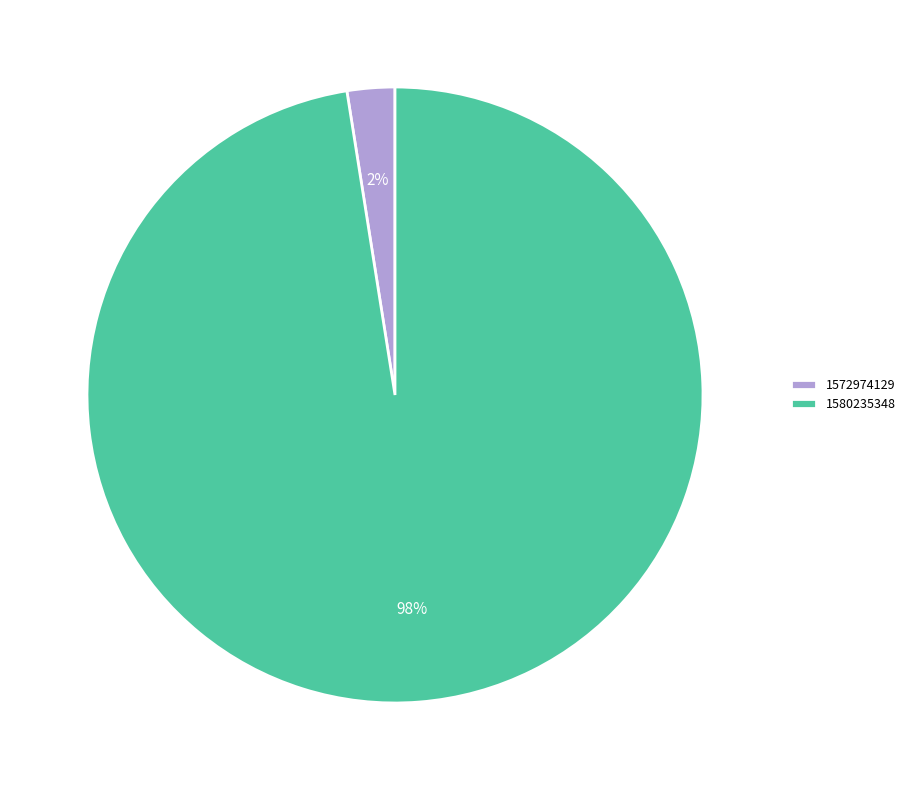

Count the number of slices in the pie.

2